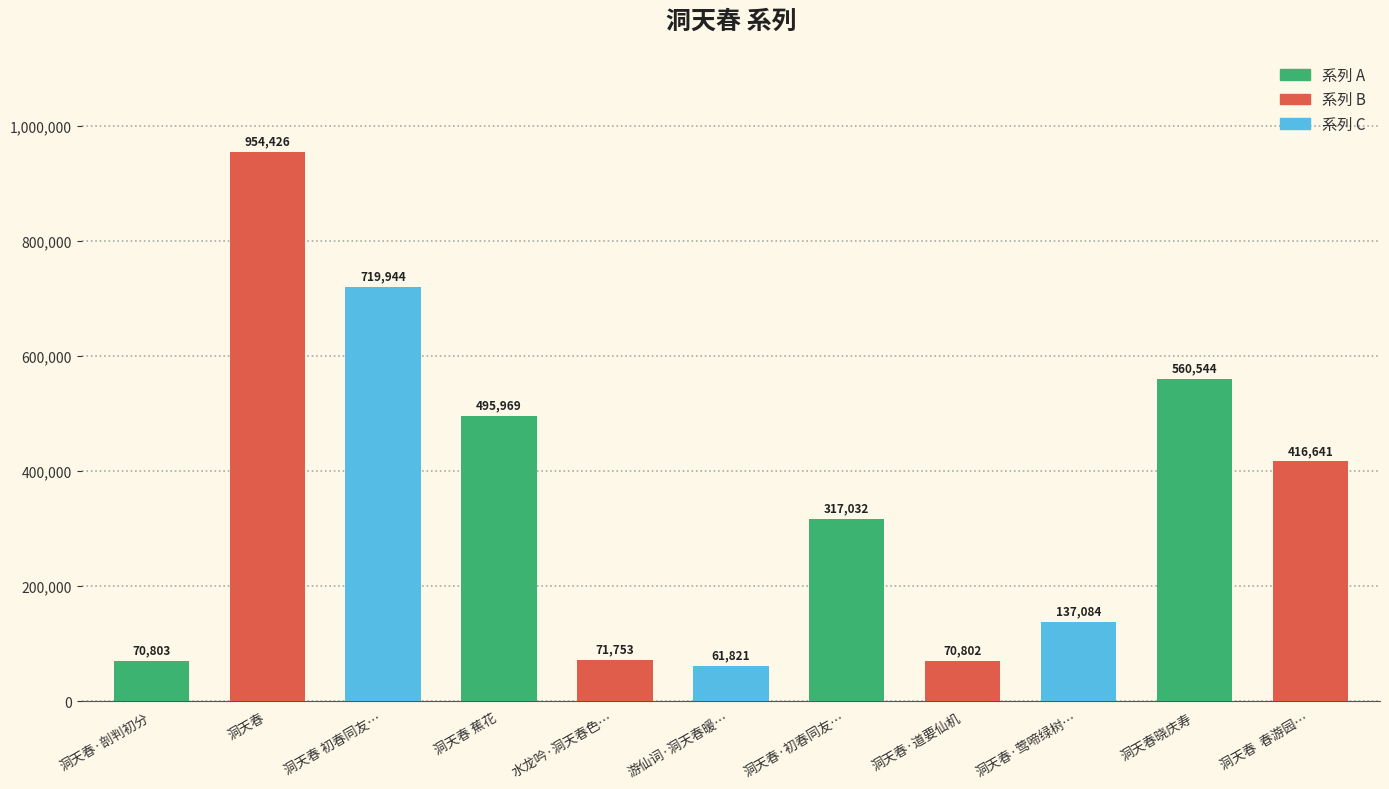

At which label does the data first exceed 317032?

洞天春